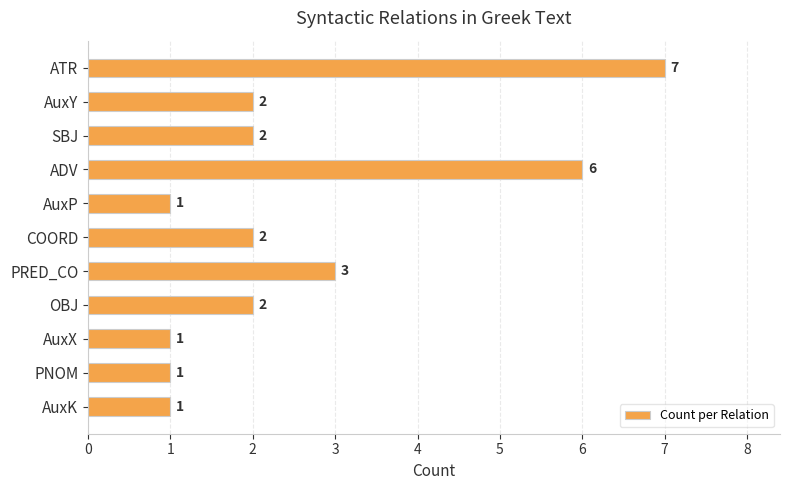

What position from the top is AuxK?

11